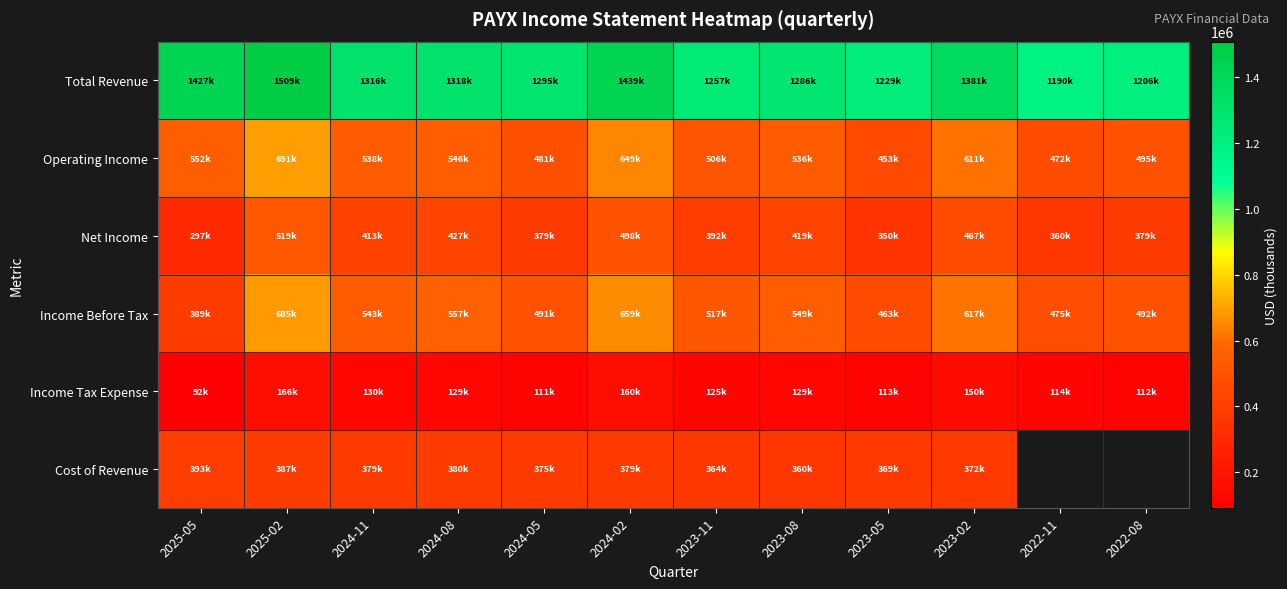

Count the number of categories in the chart.

12